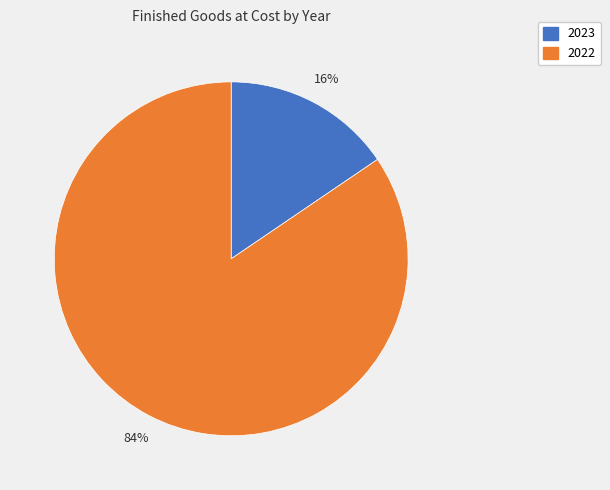

To the nearest percent, what is the average slice percentage?

50%